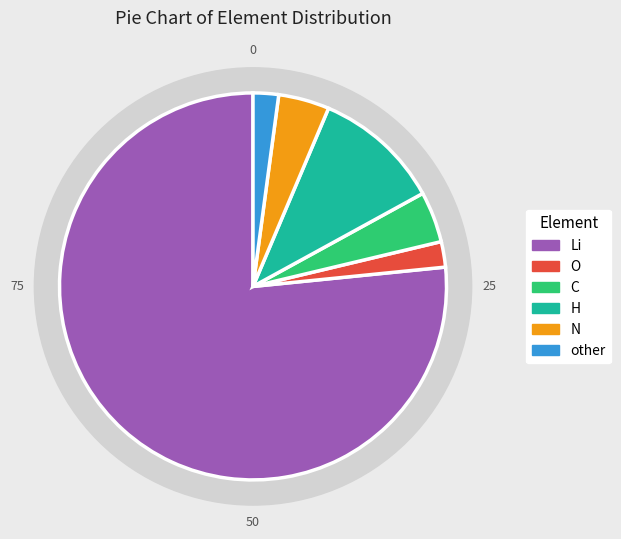

True or false: N accounts for 19% of the total.

False